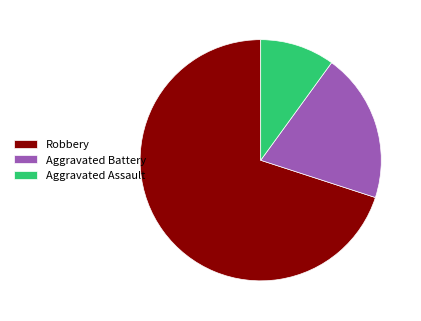

Count the number of slices in the pie.

3